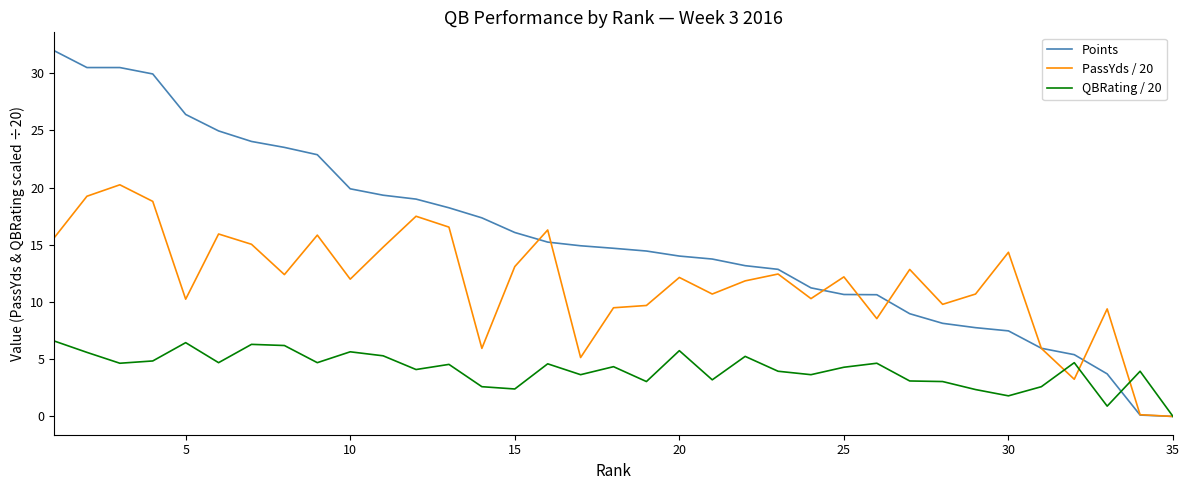

Is this an area chart (filled region under the line)?

No